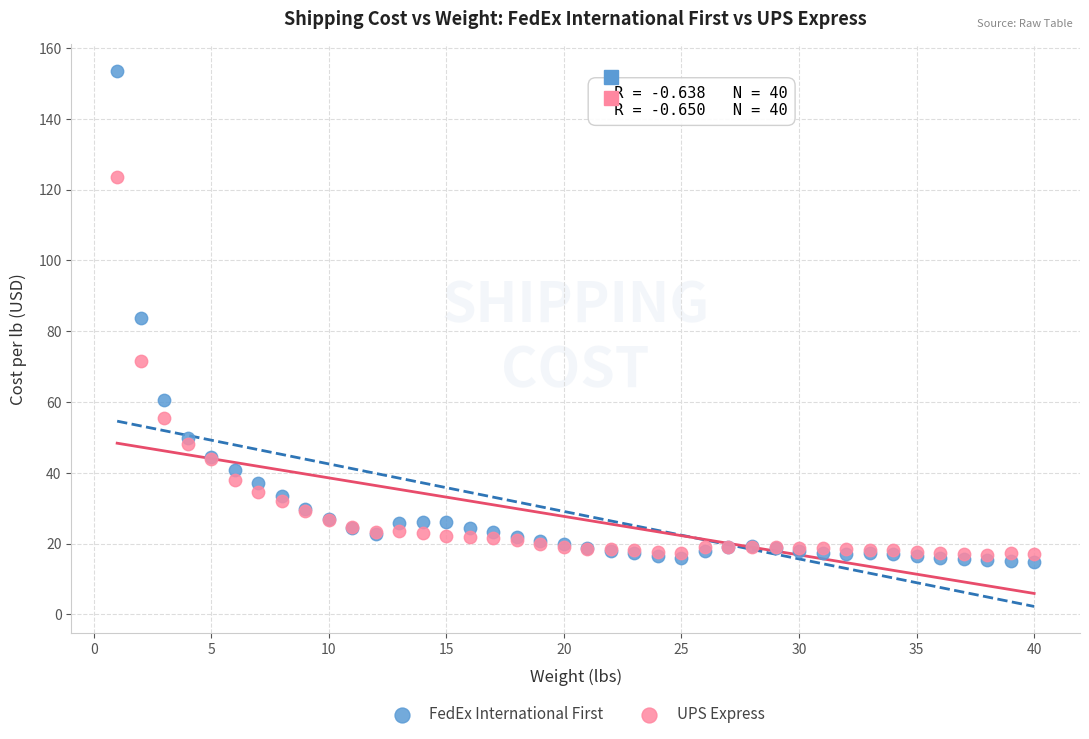

What are all the series names shown in the legend?

FedEx International First, UPS Express